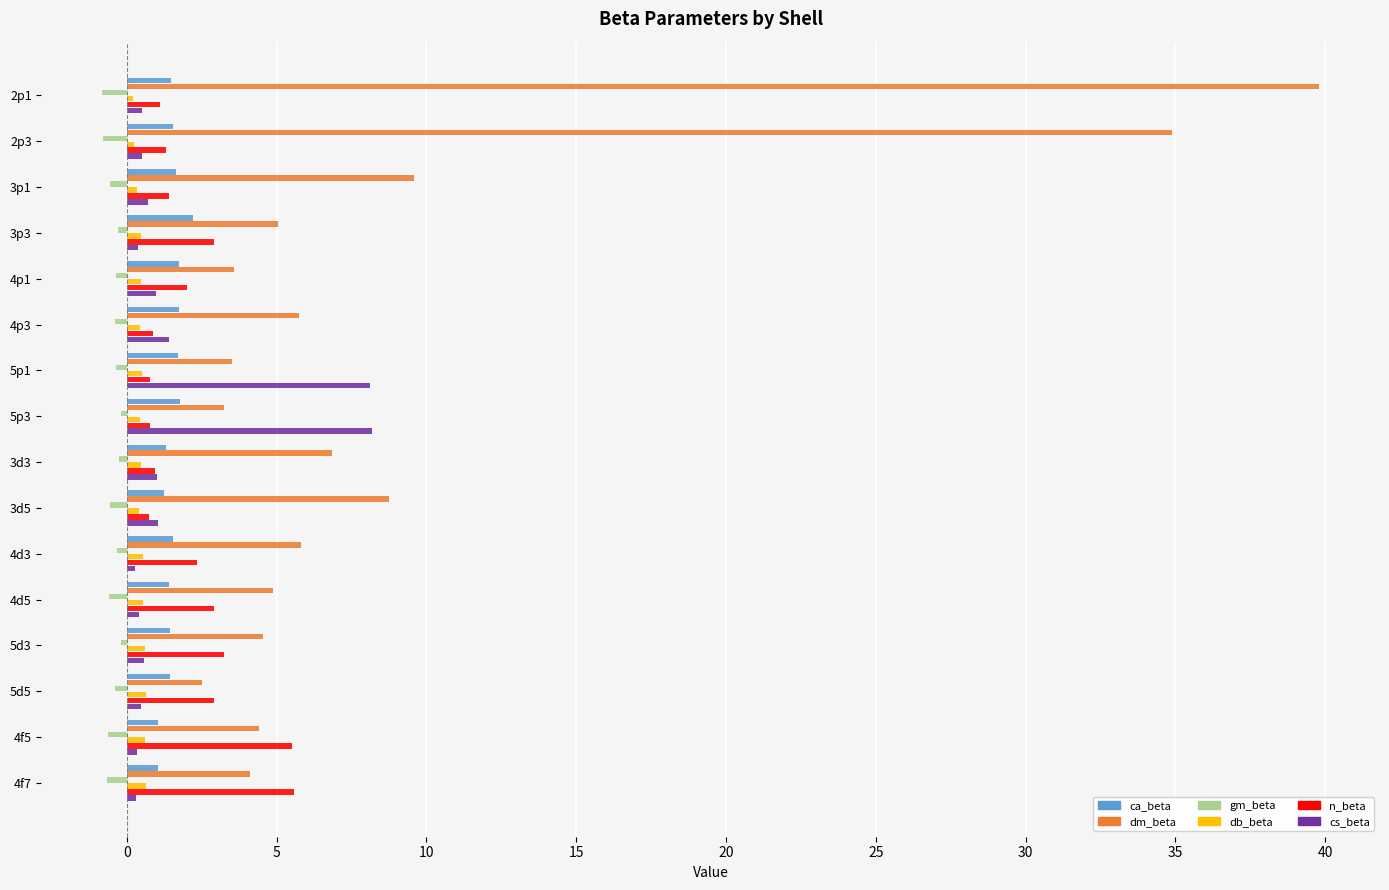

Which series has the largest total across all categories?

dm_beta